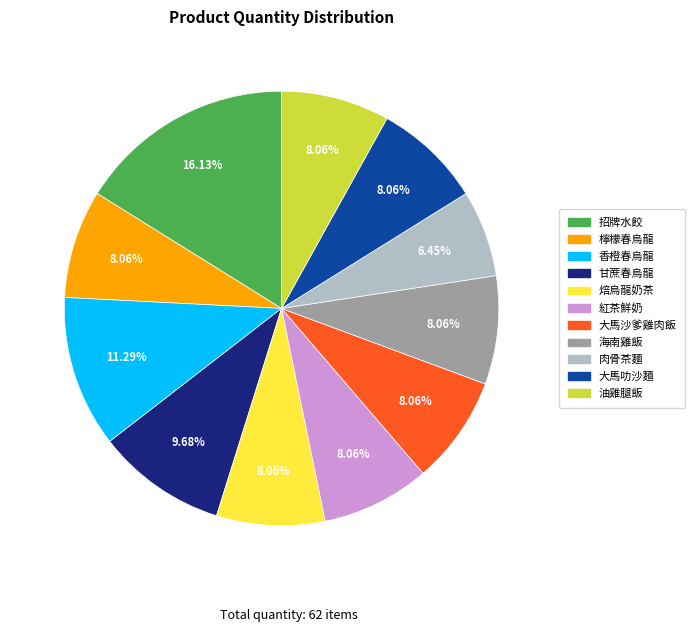

To the nearest percent, what is the difference between the largest and smallest slice percentages?

10%